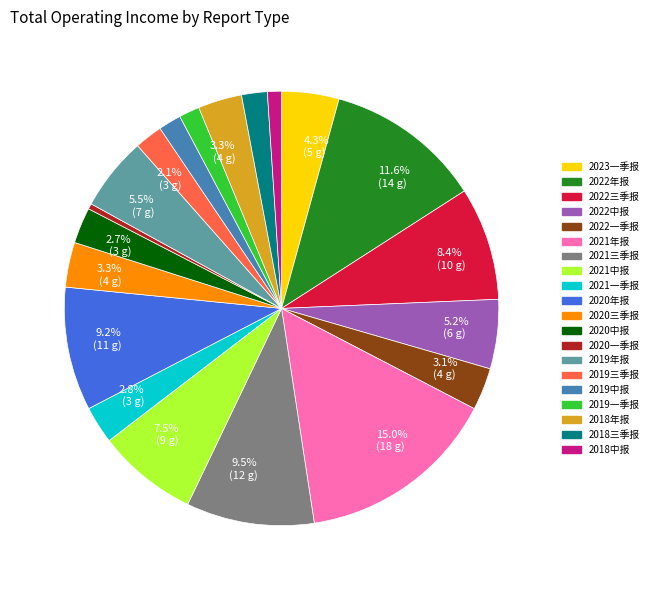

Is there a majority slice in this chart?

No